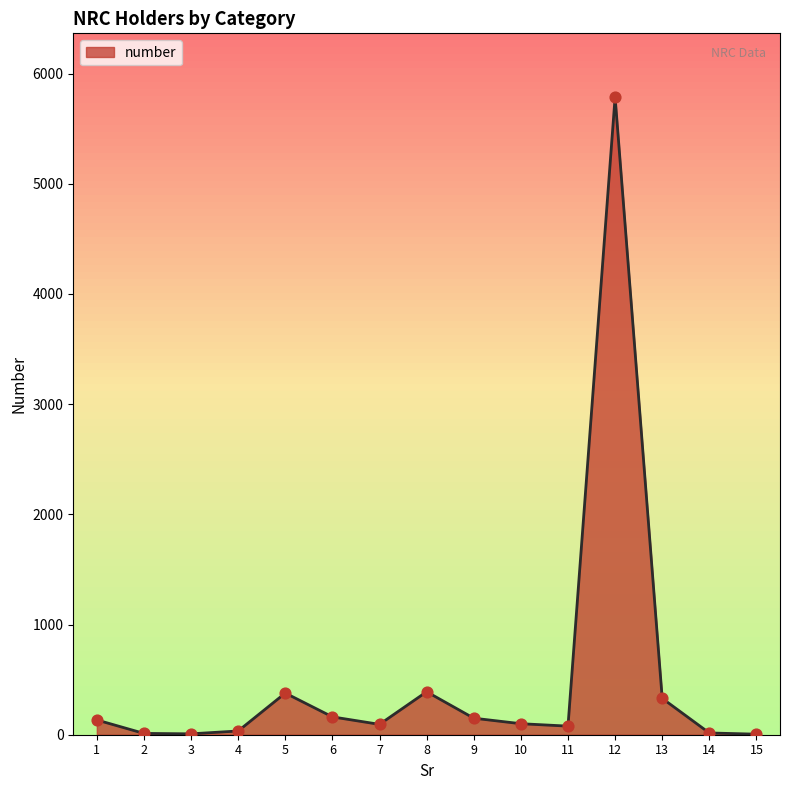

What is the change in value from 2 to 3?

-4